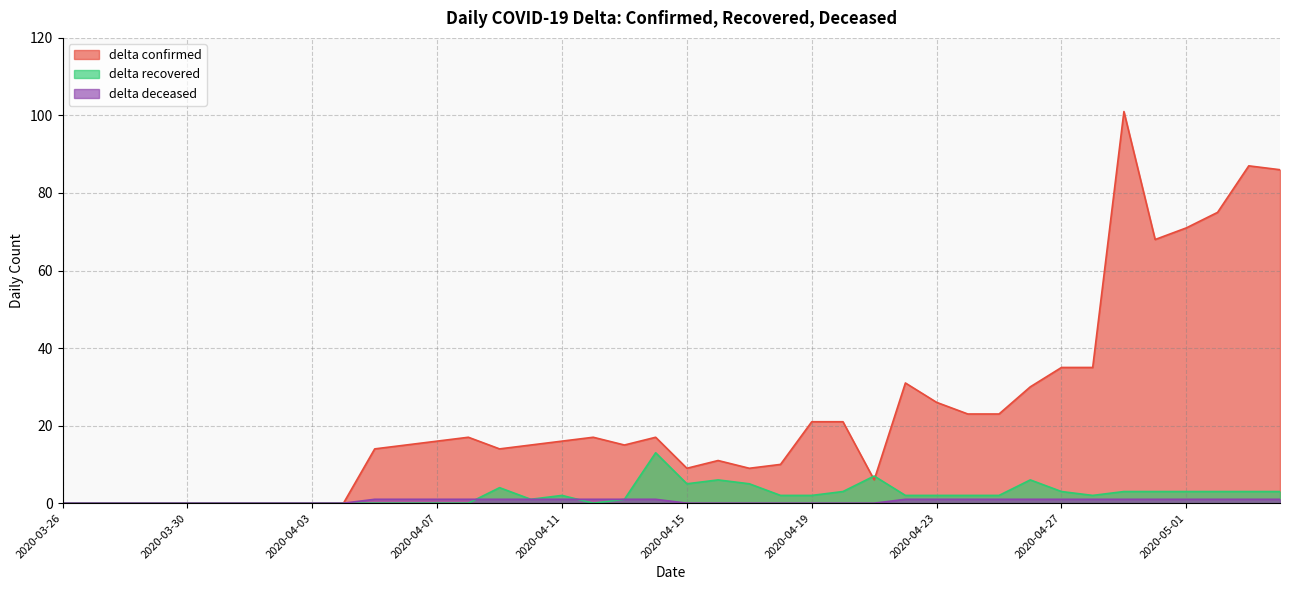

Rank the series by their maximum value, from lowest to highest.

delta deceased, delta recovered, delta confirmed